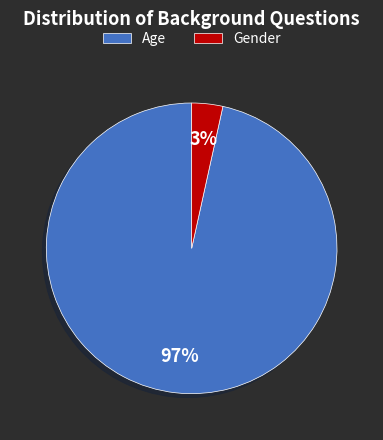

Is it true that Gender is 9% of the pie?

False